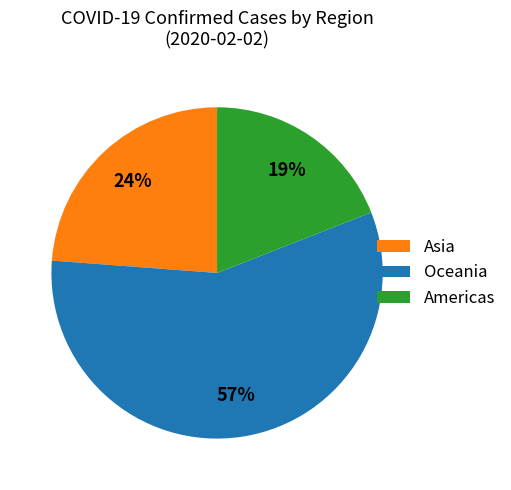

Is there a majority slice in this chart?

Yes